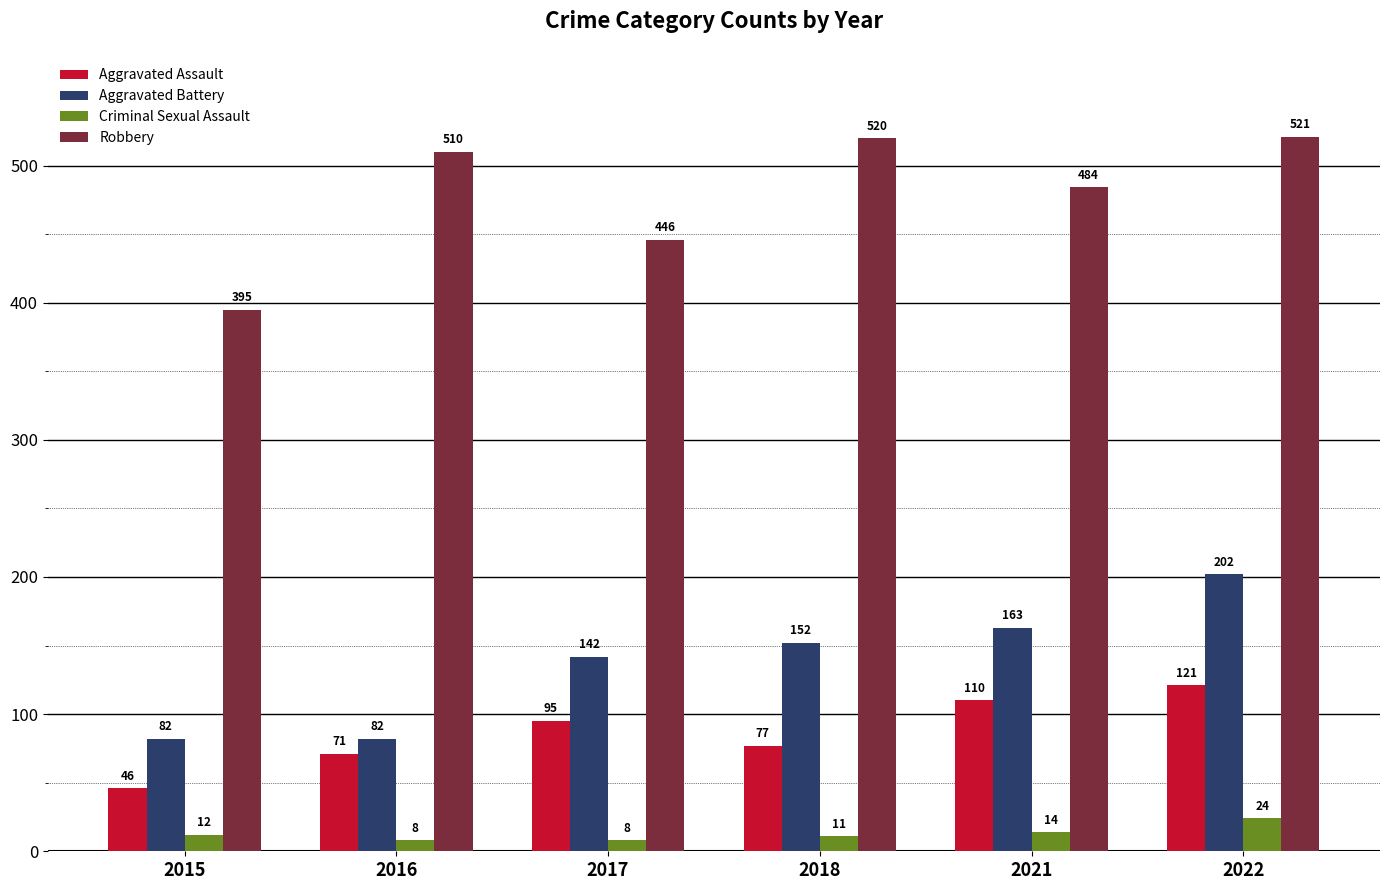

Is it true that Robbery equals 521 at 2022?

True